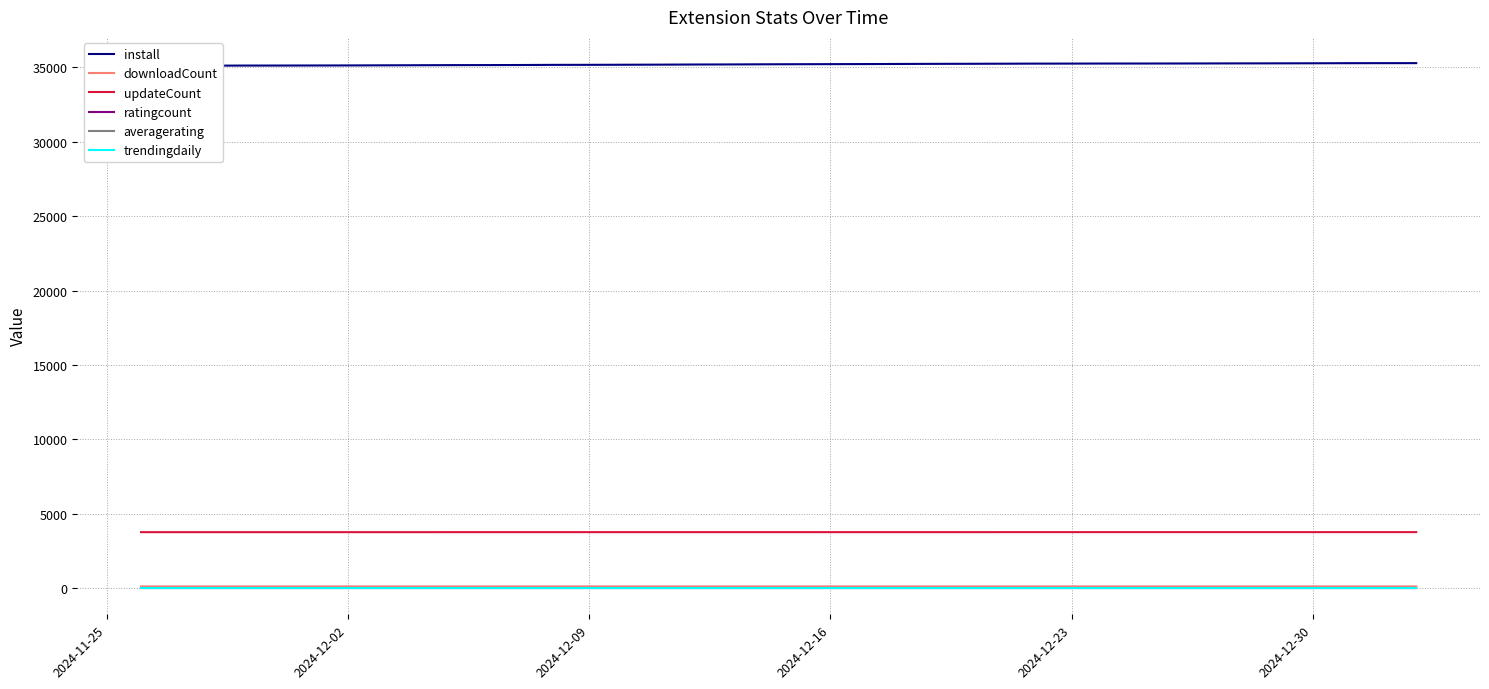

What is the value of the averagerating point at the 3rd from the left?

5.0